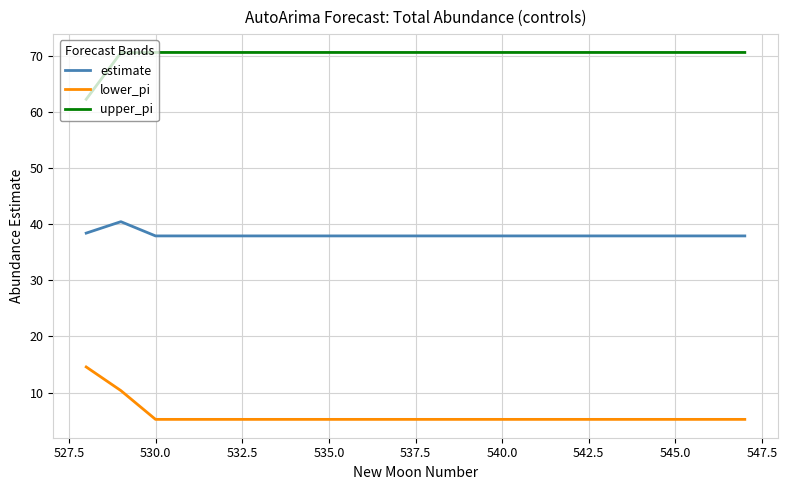

What are all the series names shown in the legend?

estimate, lower_pi, upper_pi